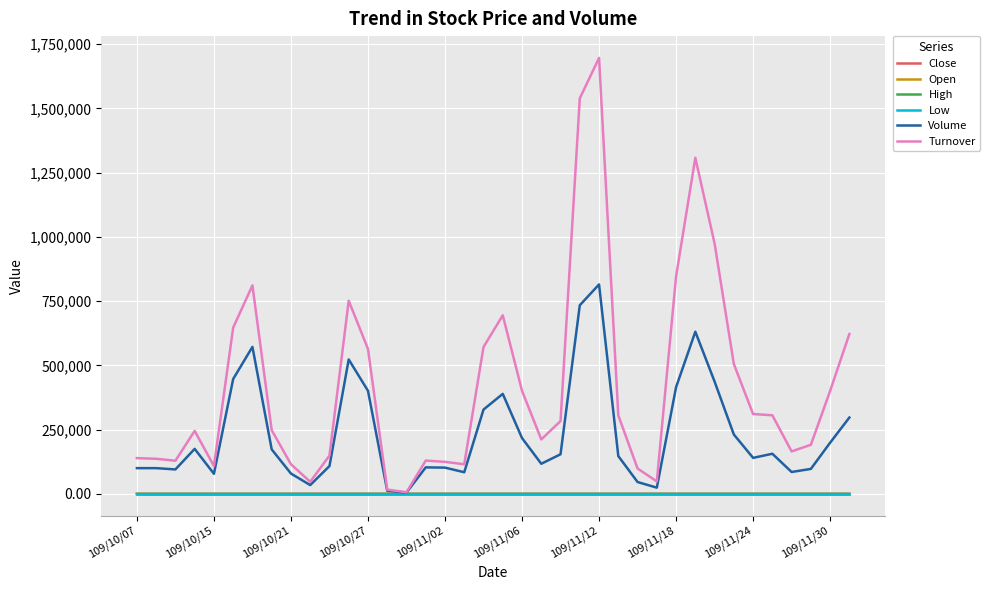

Which series has the largest range (max minus min)?

Turnover